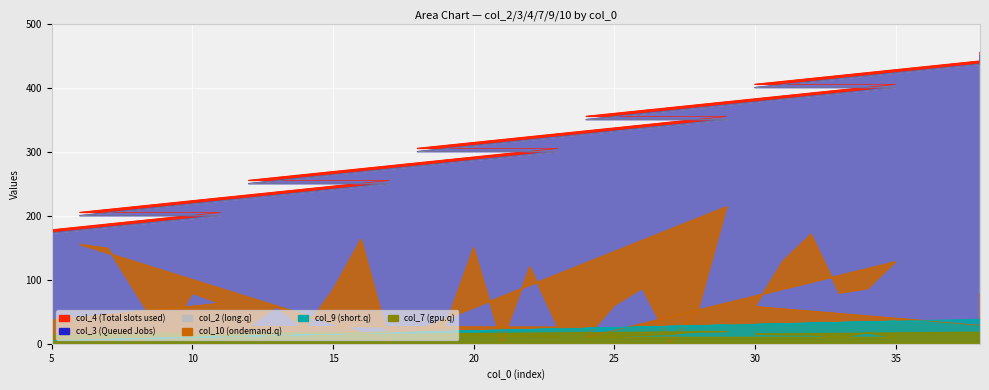

The value of col_10 at 32 is 171. True or false?

True